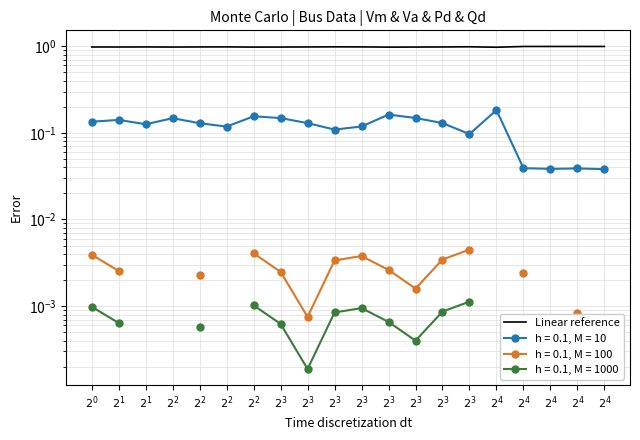

True or false: the data shows 1.0 at $2^{4}$.

True